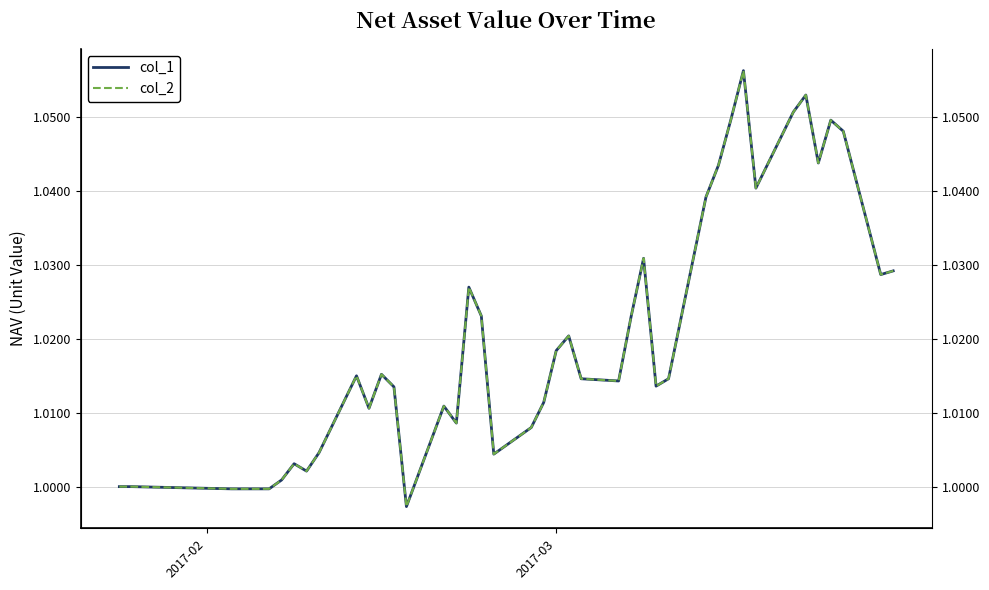

List the series in order of their peak value, highest first.

col_1, col_2